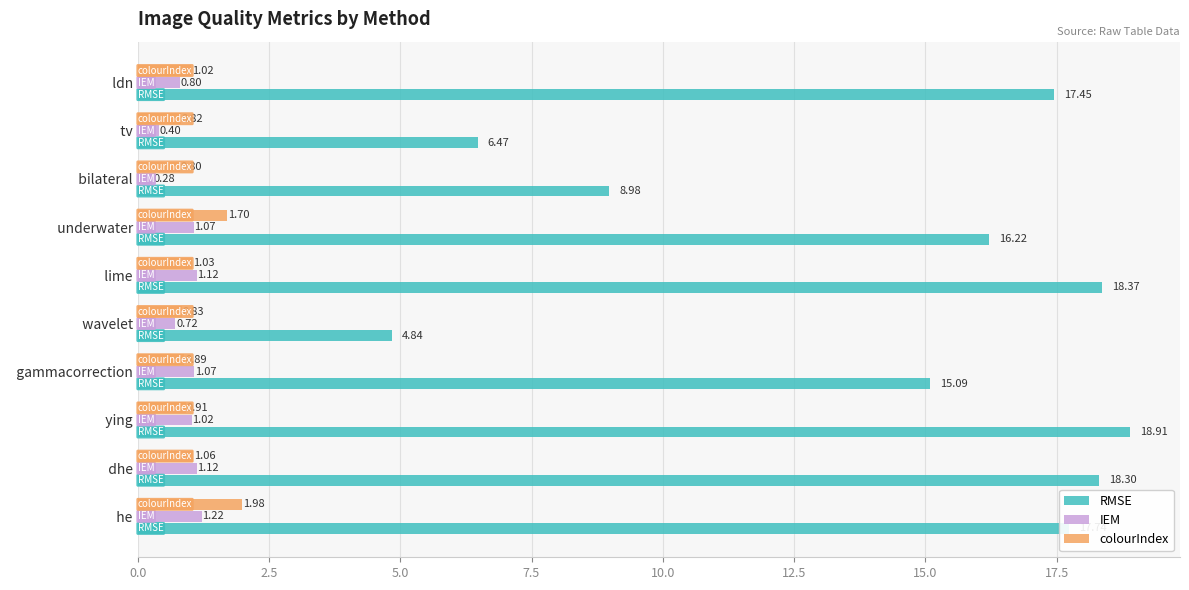

What is the sum of all IEM values?

8.8